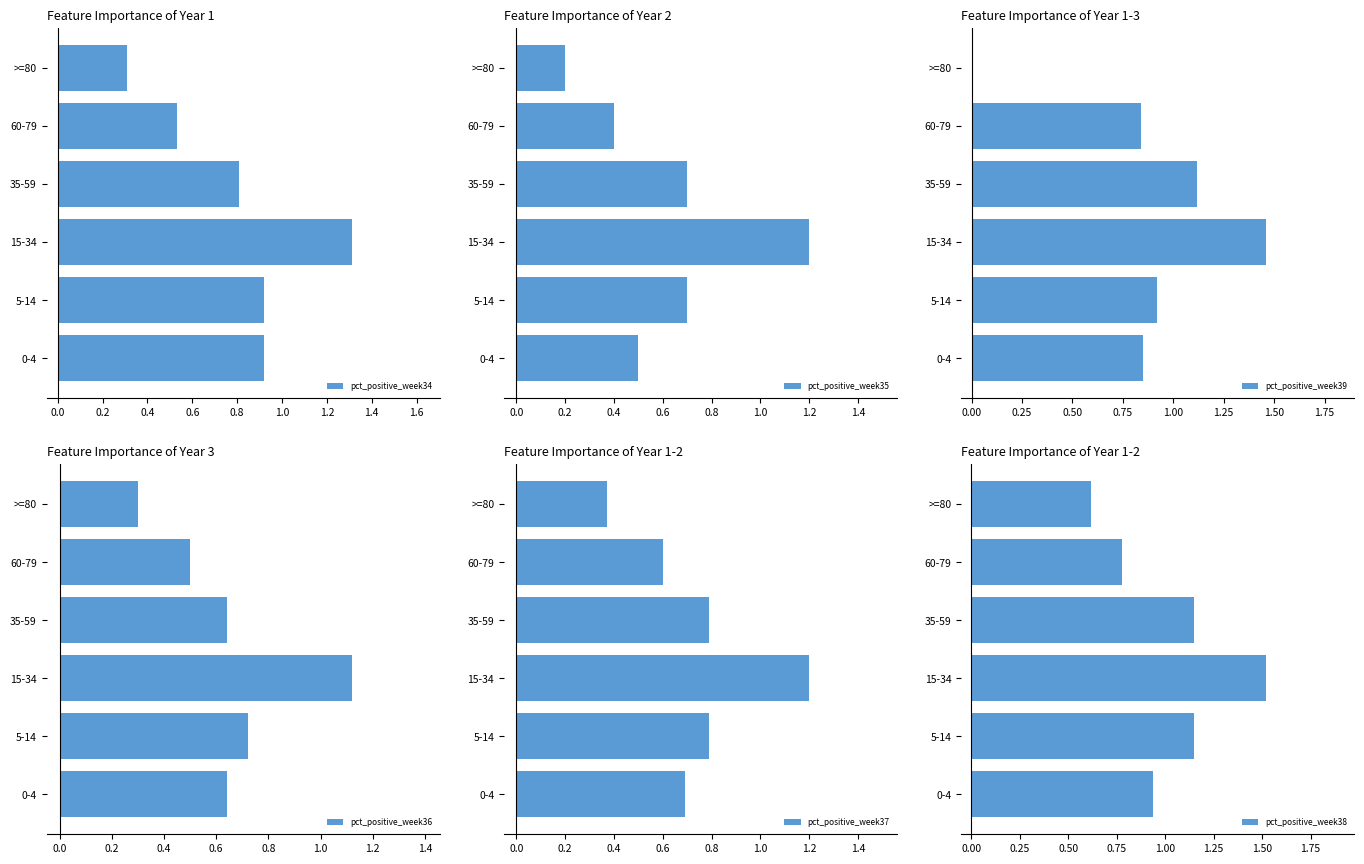

What is the highest value of the pct_positive_week34 series?

1.3